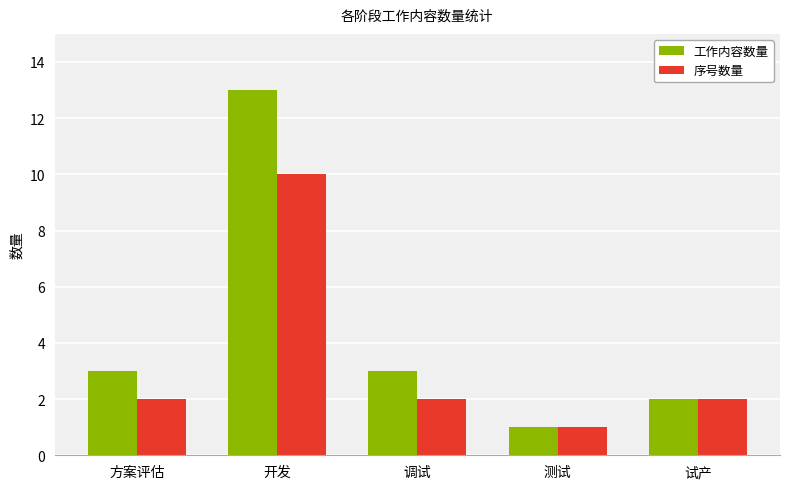

List the series in order of their peak value, highest first.

工作内容数量, 序号数量